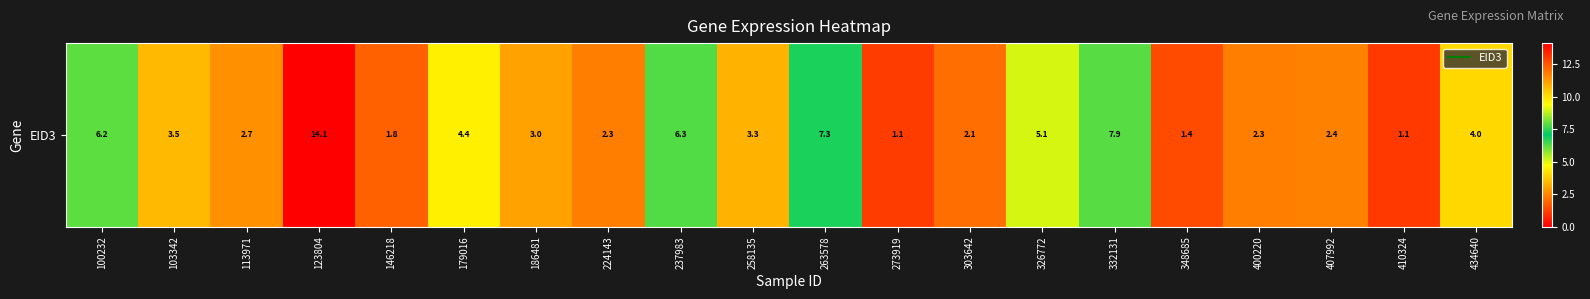

List the labels in order of value, smallest first.

410324, 273919, 348685, 146218, 303642, 224143, 400220, 407992, 113971, 186481, 258135, 103342, 434640, 179016, 326772, 100232, 237983, 263578, 332131, 123804